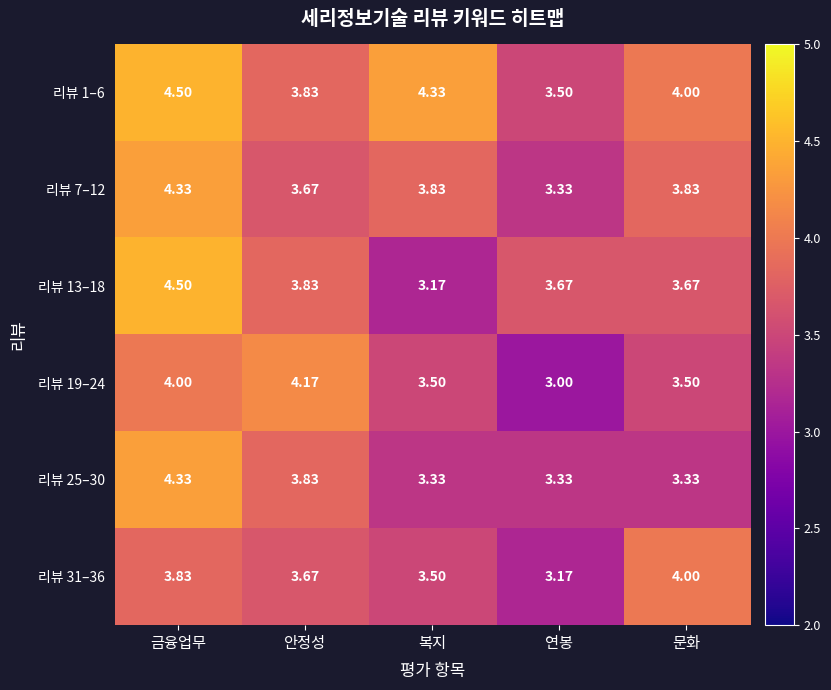

At which label does 리뷰 1–6 first exceed 4?

금융업무